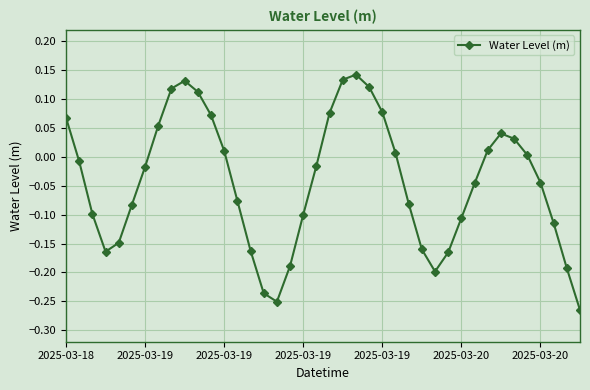

True or false: there are more than 2 points higher than both neighbors.

True